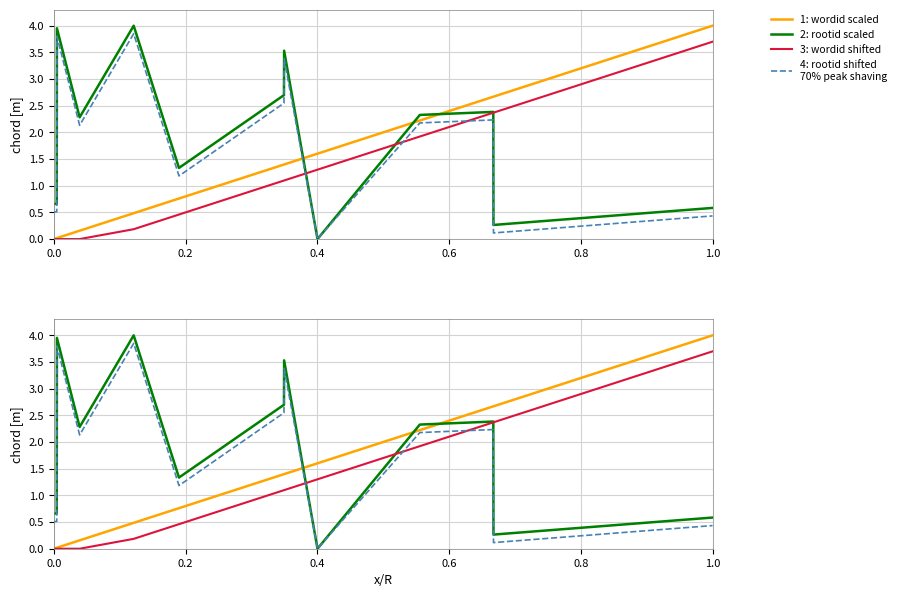

How many interior local peaks does the 4: rootid shifted
70% peak shaving series have?

4